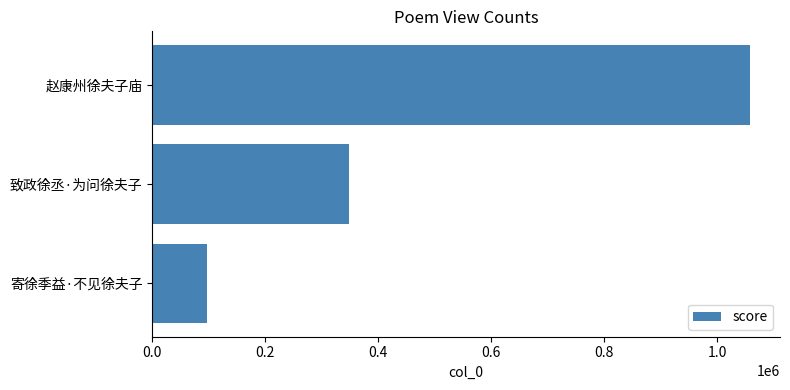

Reading bottom to top, what are all the values shown in this chart?

寄徐季益·不见徐夫子=96440	致政徐丞·为问徐夫子=348787	赵康州徐夫子庙=1058140